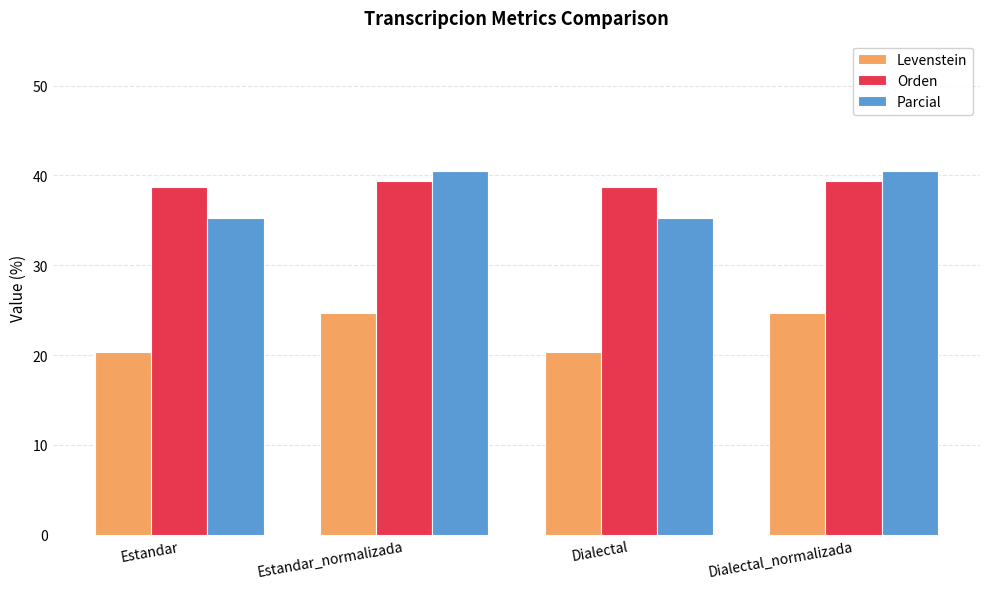

List the series in order of their peak value, highest first.

Parcial, Orden, Levenstein